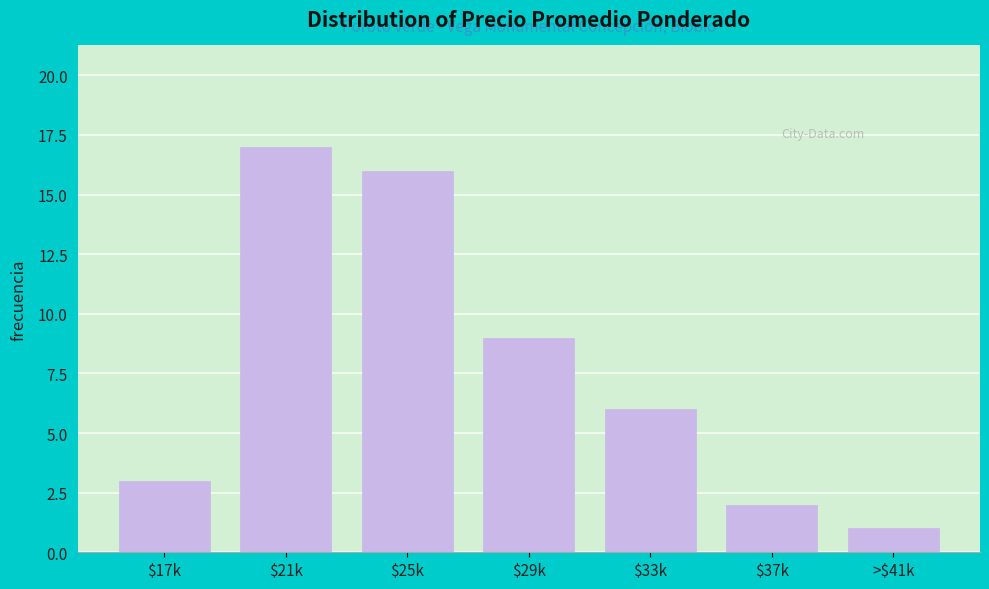

Reading left to right, extract all data points from this chart.

3	17	16	9	6	2	1